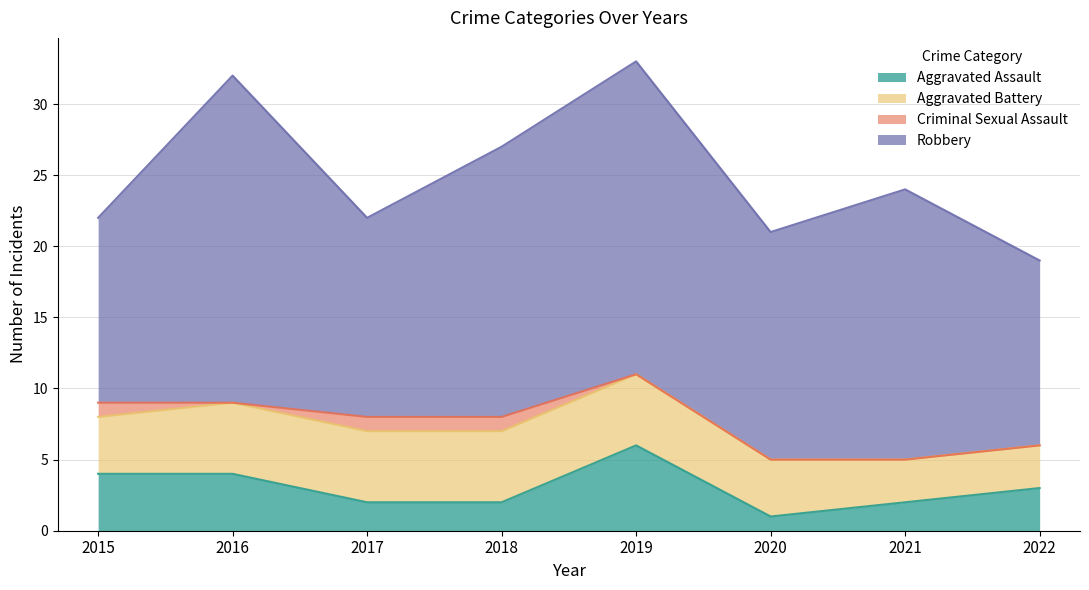

Which category has the lowest value across all series?

2016